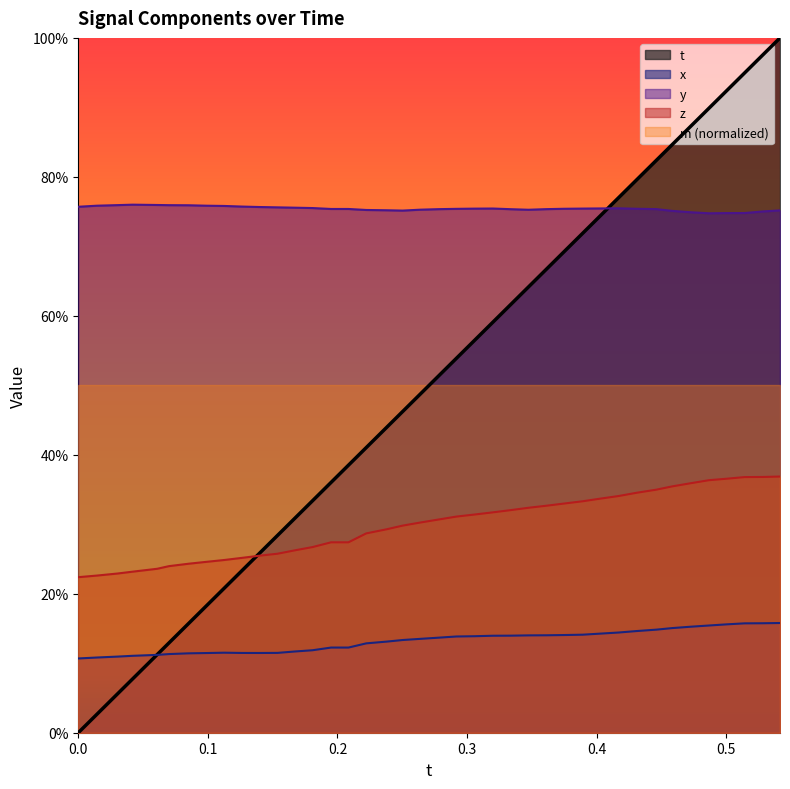

How many lines are shown in the chart?

4